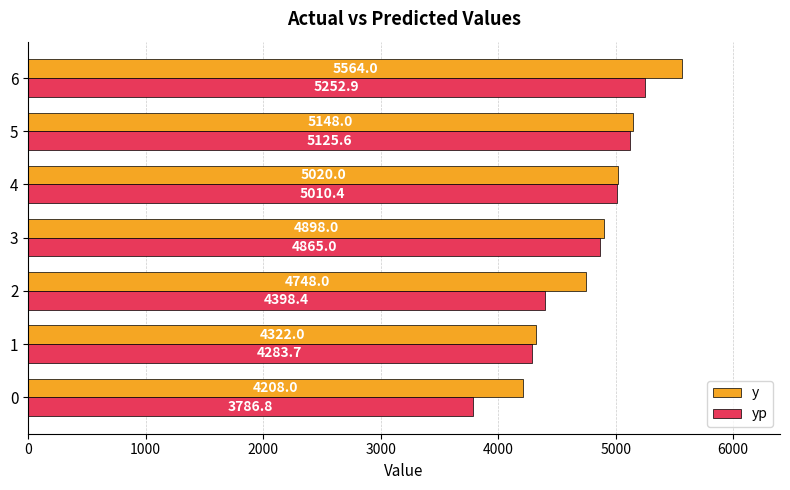

Rank the series by their maximum value, from highest to lowest.

y, yp